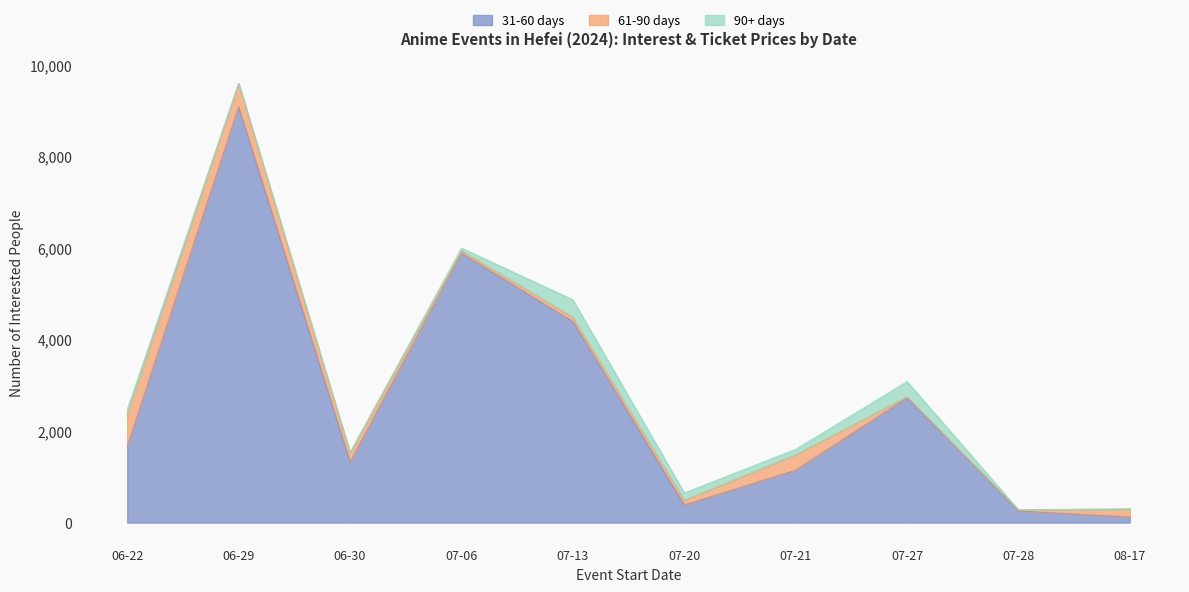

What is the difference between the 90+ days values at 07-20 and 06-22?

53